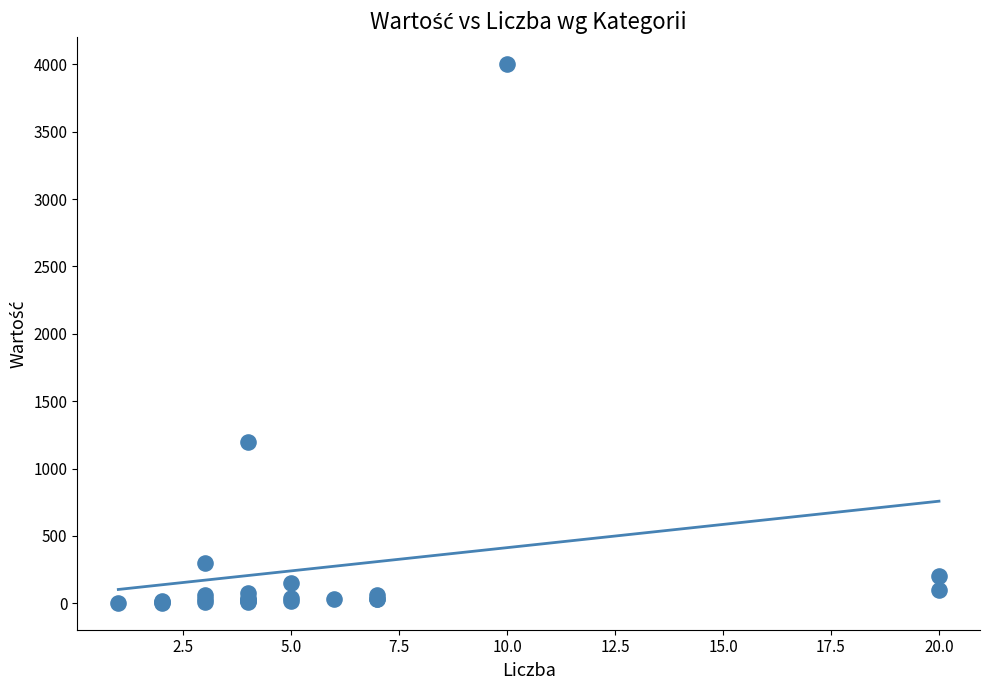

What Y value in the scatter plot is closest to 2002?

1200